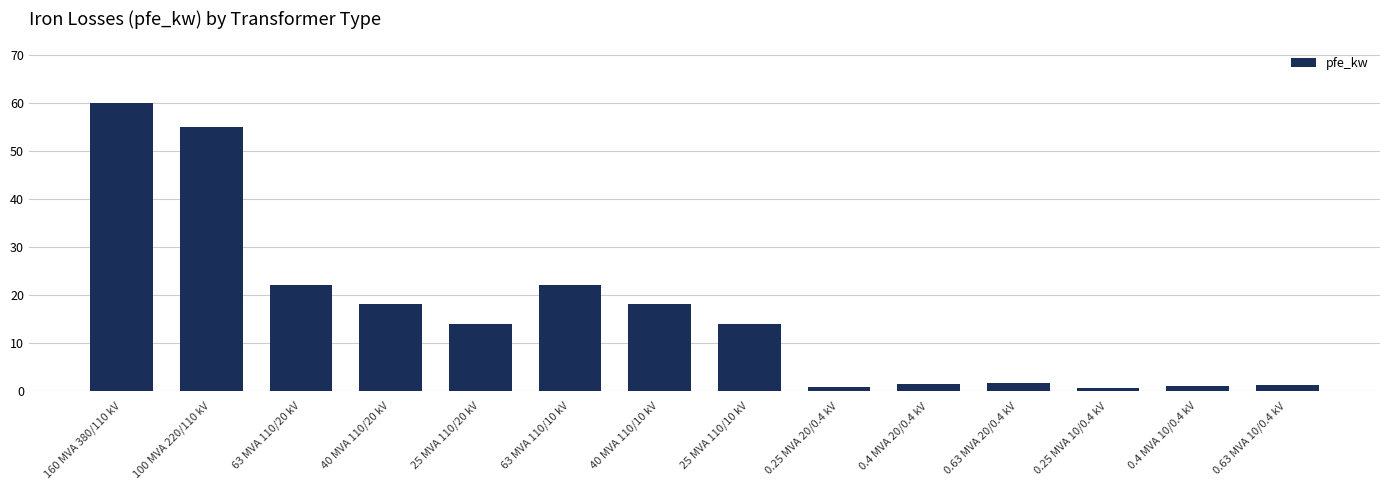

At which category does the chart reach its peak across all series?

160 MVA 380/110 kV